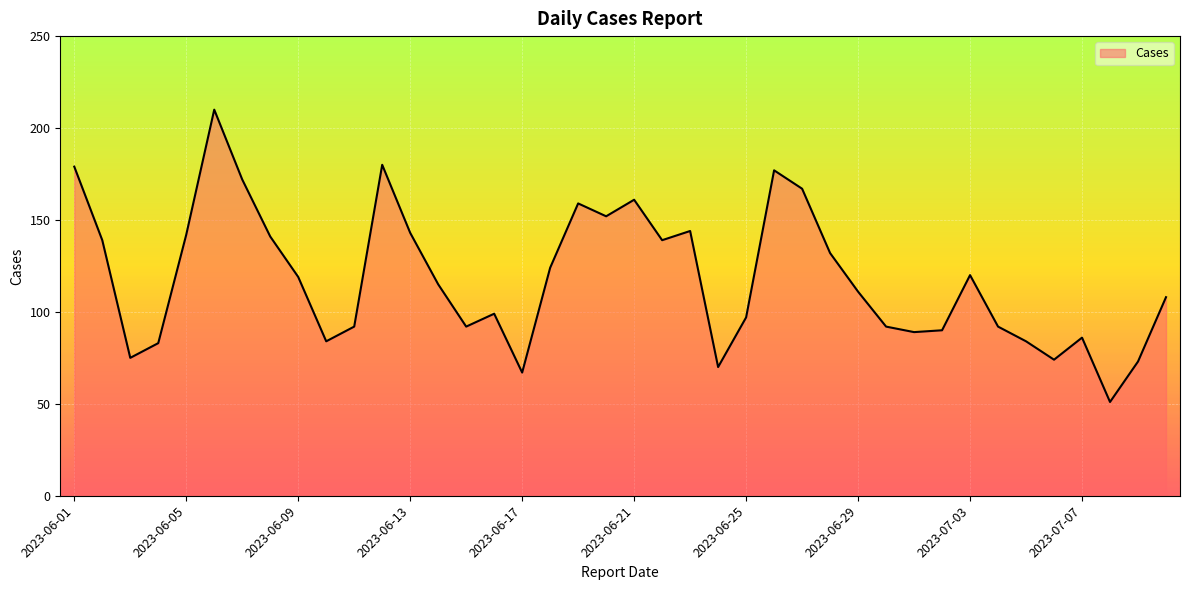

What is the greatest value displayed?

210